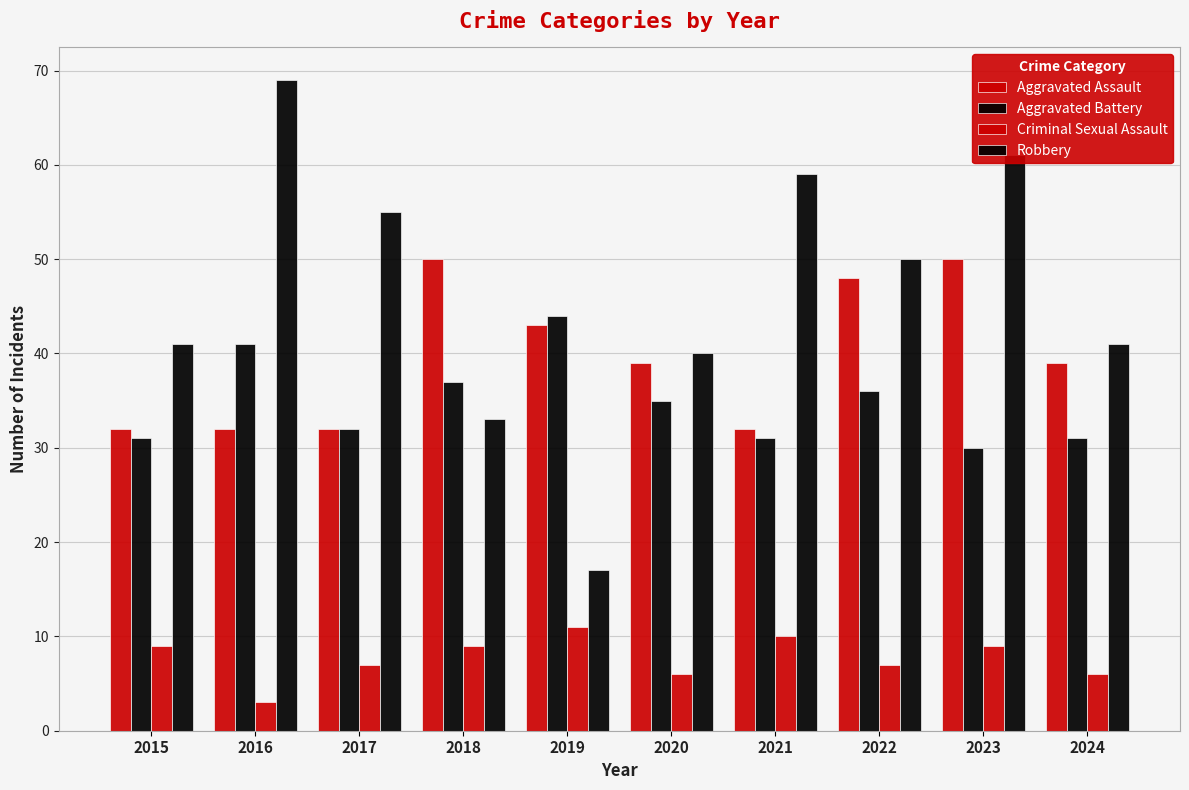

Does the chart contain any negative values?

No